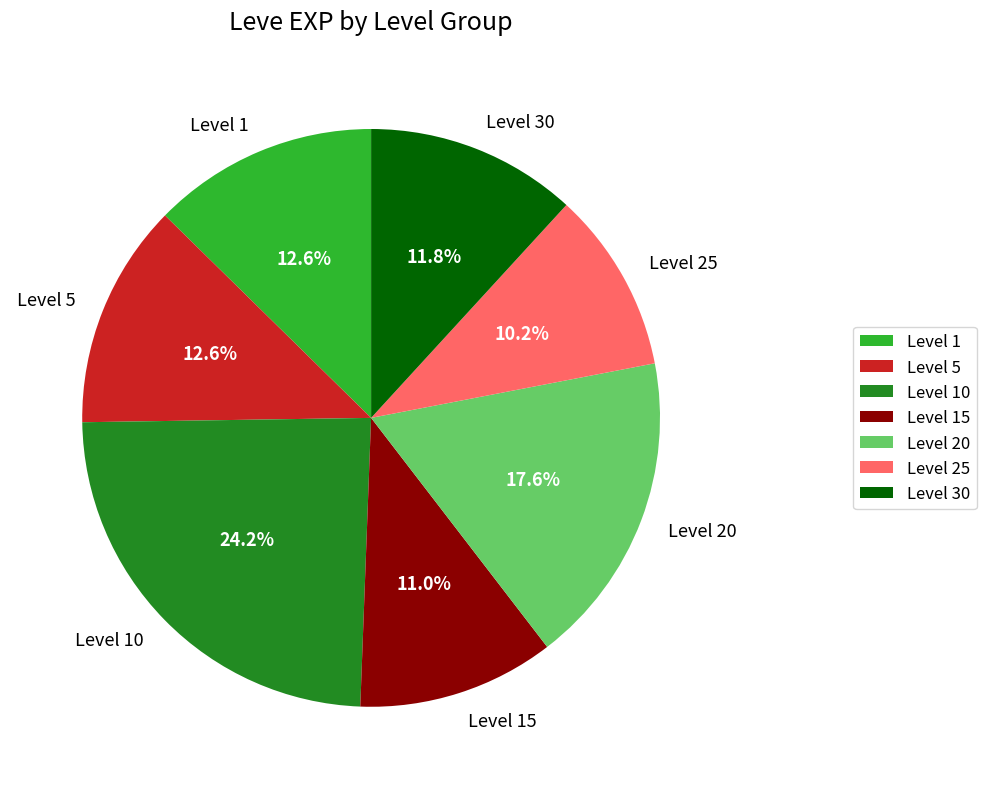

How many segments does this pie chart have?

7